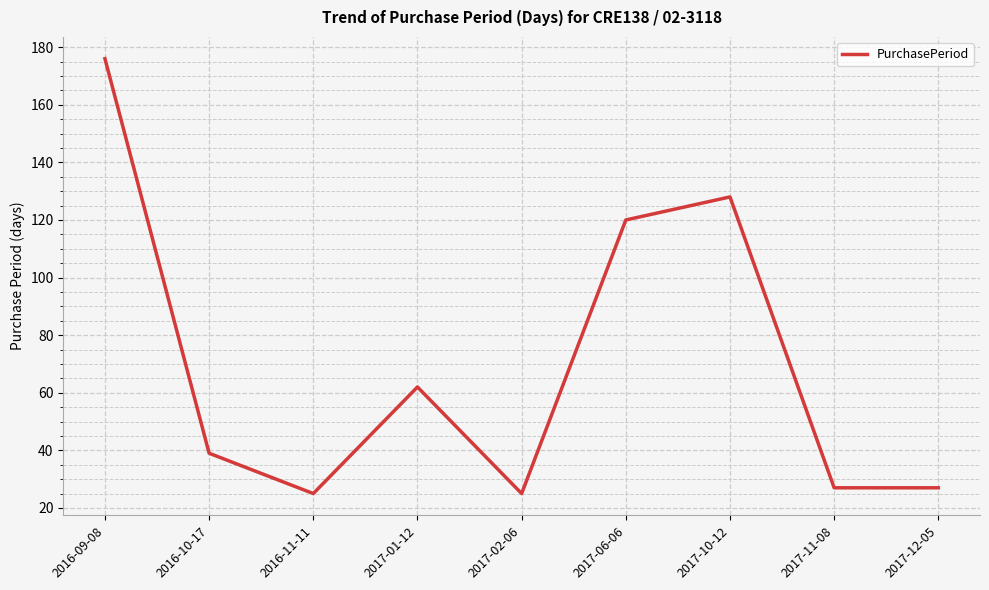

What is the maximum value shown in the chart?

176